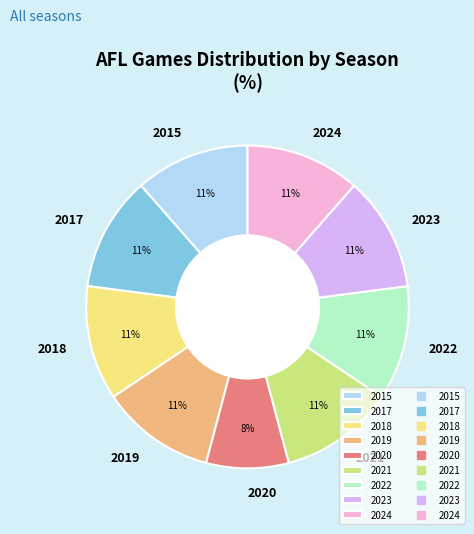

Which slice is the smallest?

2020